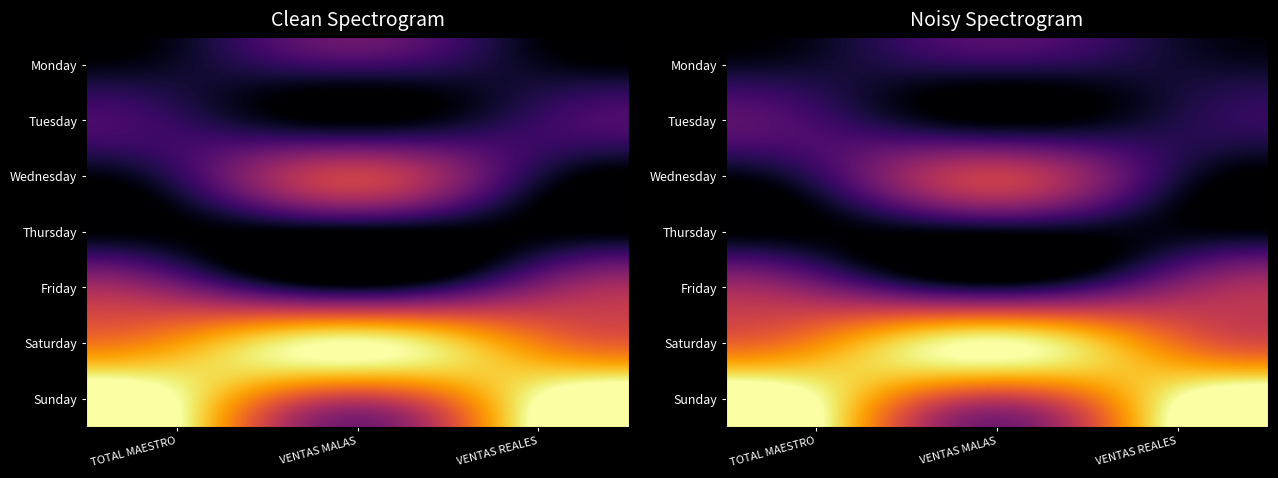

At which category is the sum across all series the highest?

TOTAL MAESTRO